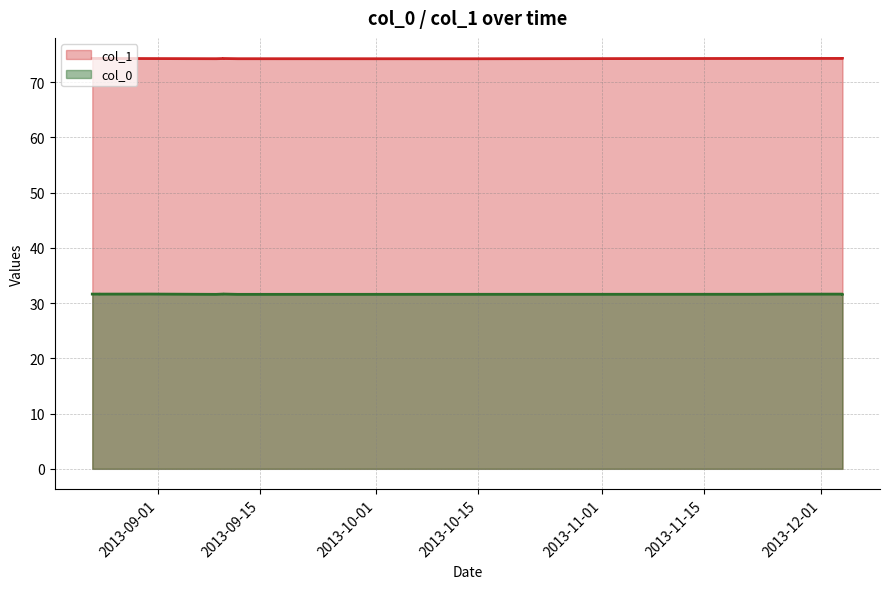

At which category is the sum across all series the highest?

2013-08-23